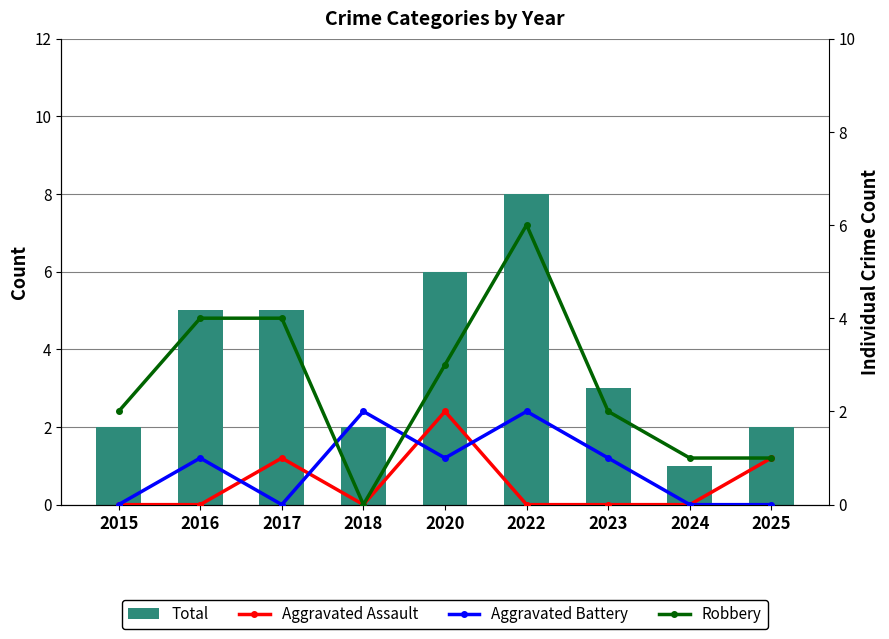

Reading left to right, transcribe all the data shown in this chart.

Total: 2015=2	2016=5	2017=5	2018=2	2020=6	2022=8	2023=3	2024=1	2025=2
Aggravated Assault: 2015=0	2016=0	2017=1	2018=0	2020=2	2022=0	2023=0	2024=0	2025=1
Aggravated Battery: 2015=0	2016=1	2017=0	2018=2	2020=1	2022=2	2023=1	2024=0	2025=0
Robbery: 2015=2	2016=4	2017=4	2018=0	2020=3	2022=6	2023=2	2024=1	2025=1